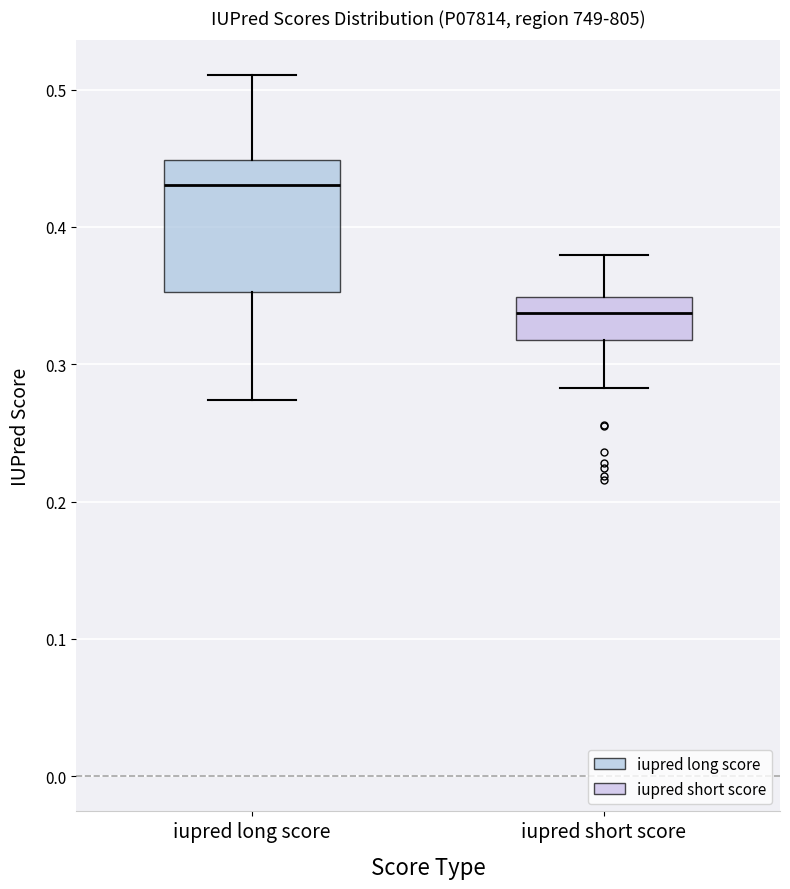

Which box is the tallest, from its lower edge to its upper edge?

iupred long score